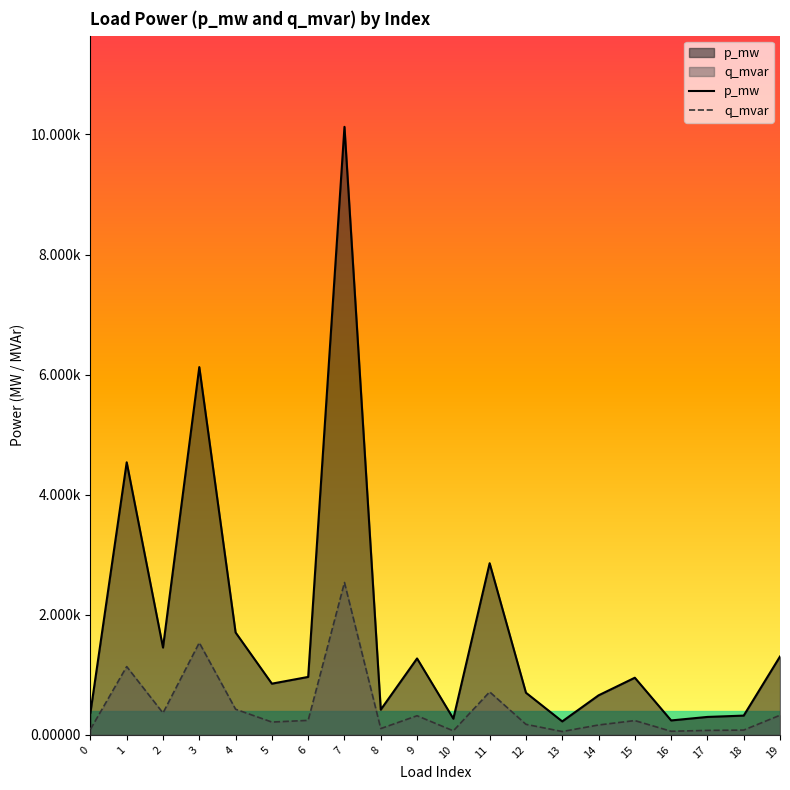

The p_mw series shows 0.0 at 13. True or false?

False